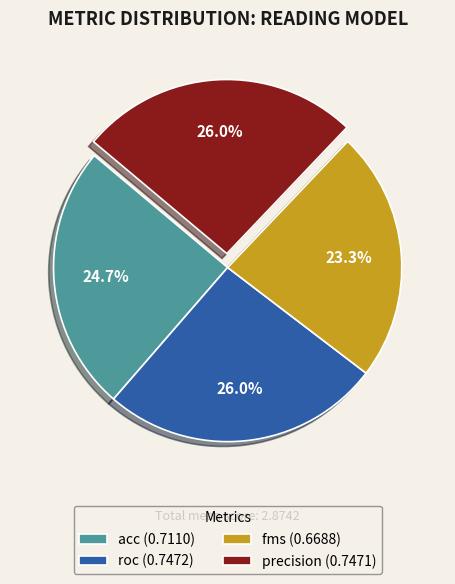

Is there any slice that represents more than half of the pie?

No